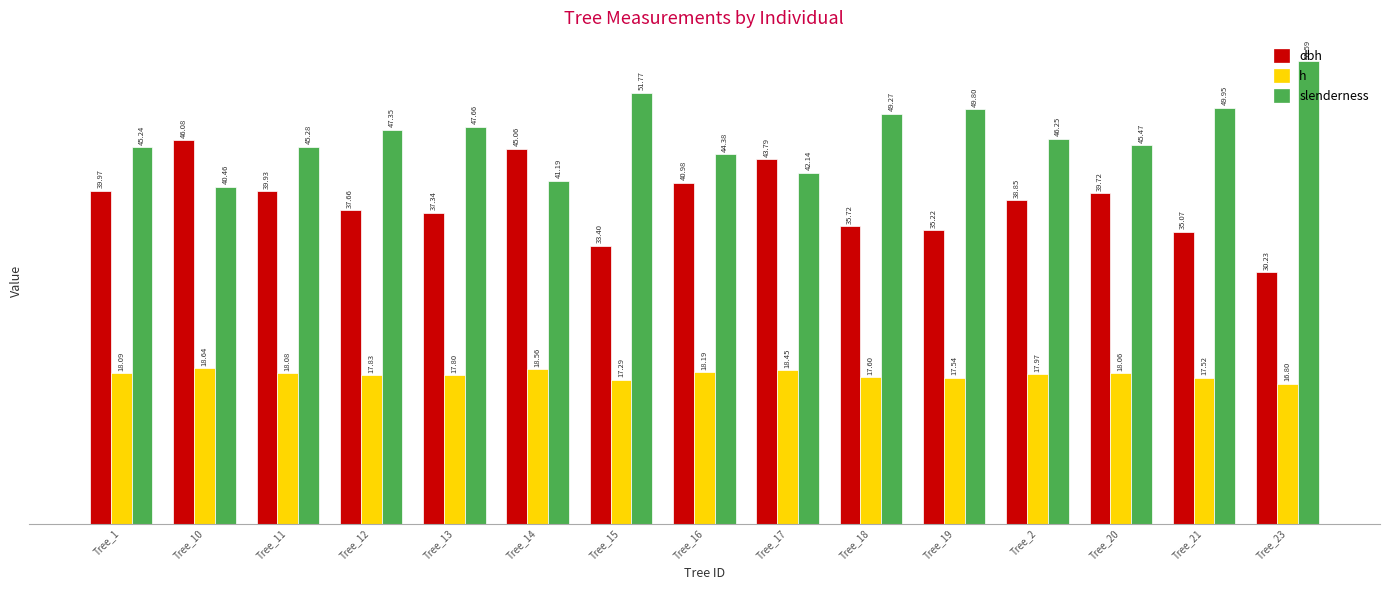

Between Tree_1 and Tree_13, which series saw the biggest shift?

dbh